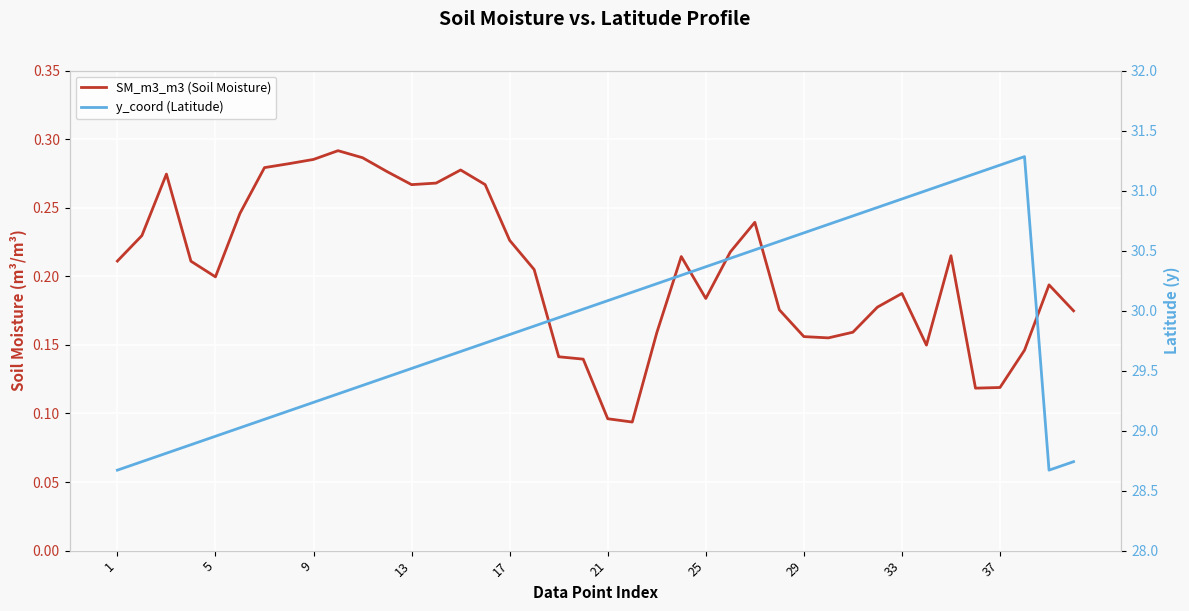

What is the highest value of the y_coord (Latitude) series?

31.3